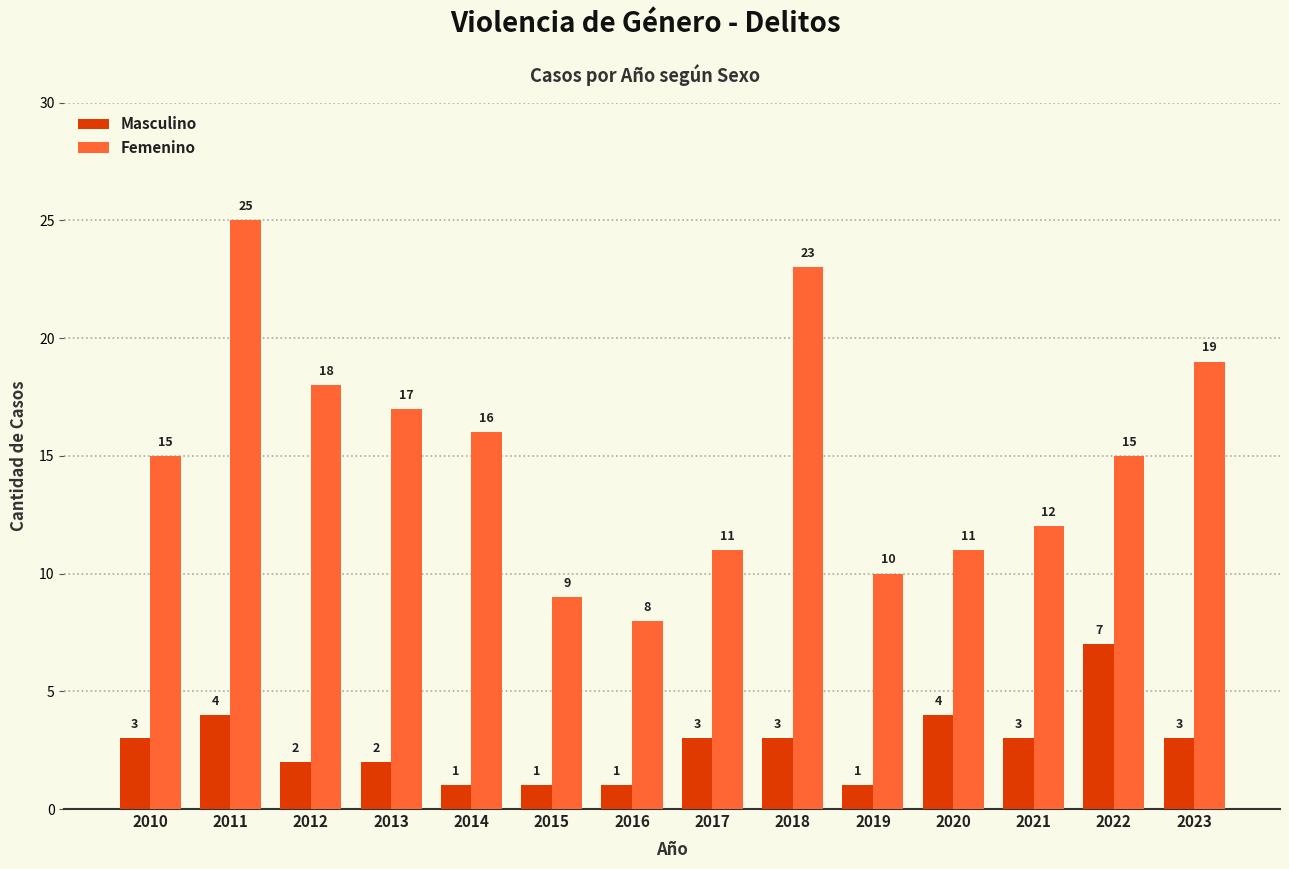

Rank the series by their average value, from lowest to highest.

Masculino, Femenino